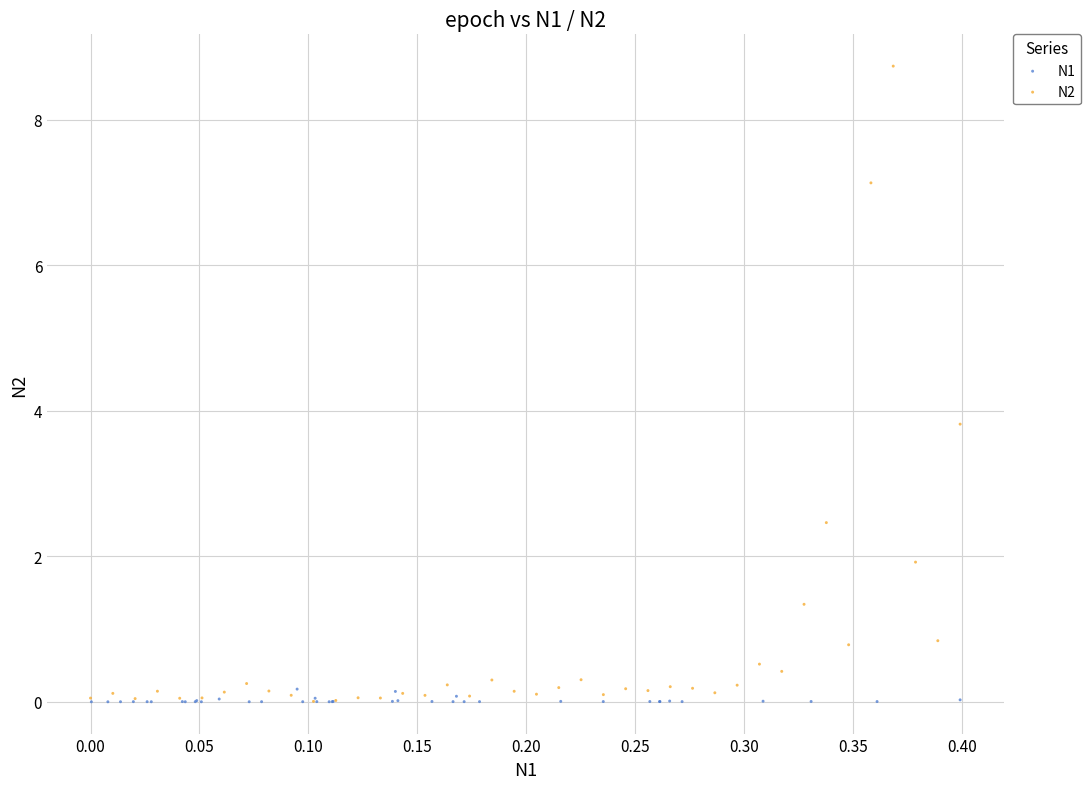

Which series has the widest spread of Y values?

N2